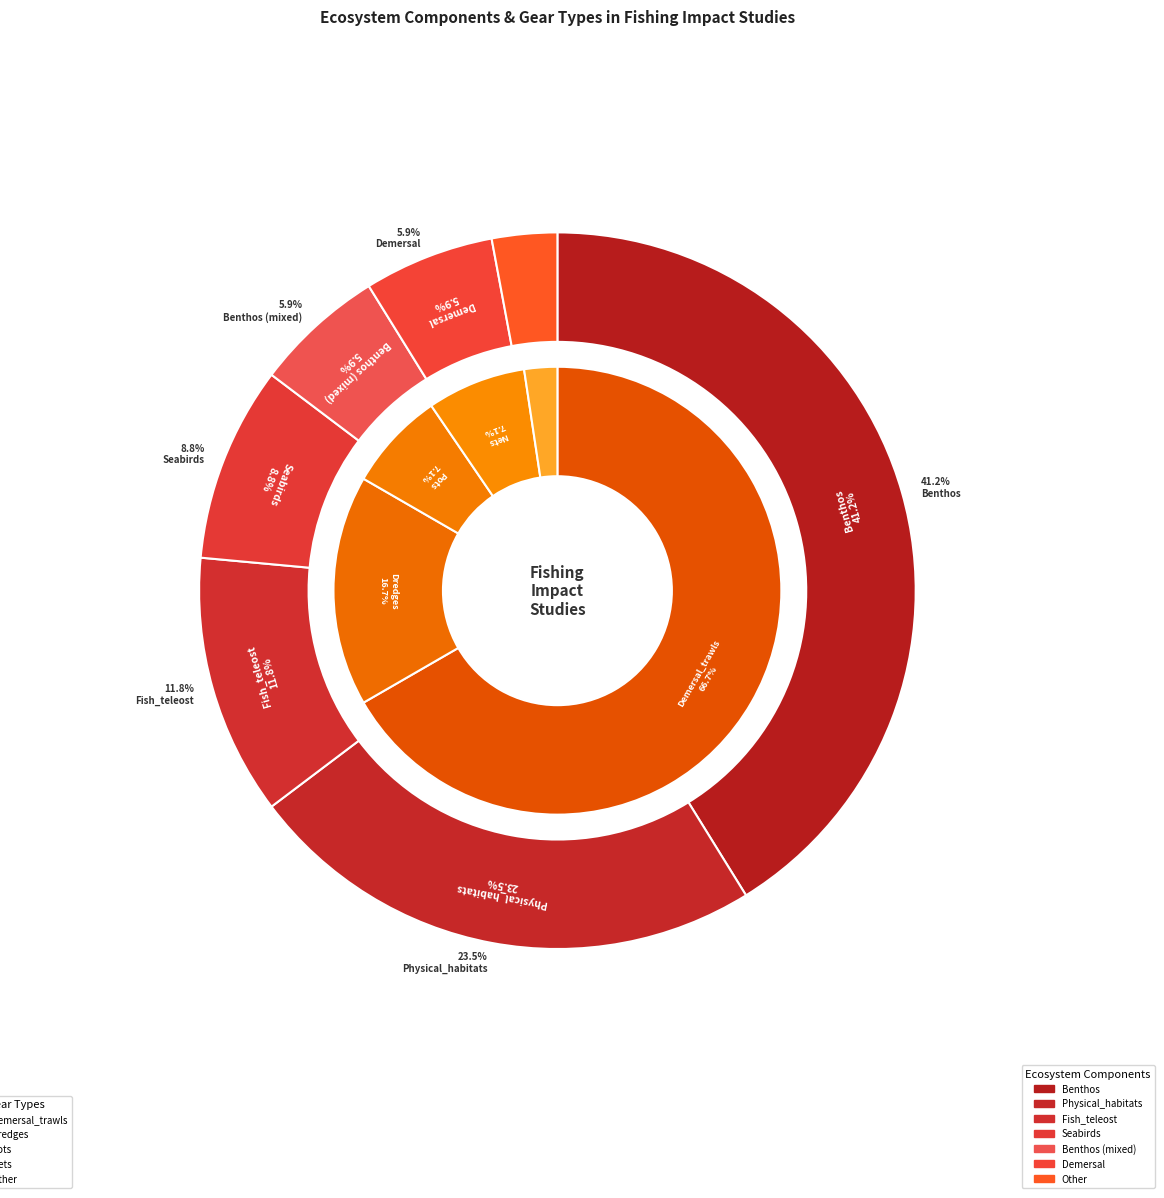

To the nearest percent, what is the difference between the largest and smallest slice percentages?

38%